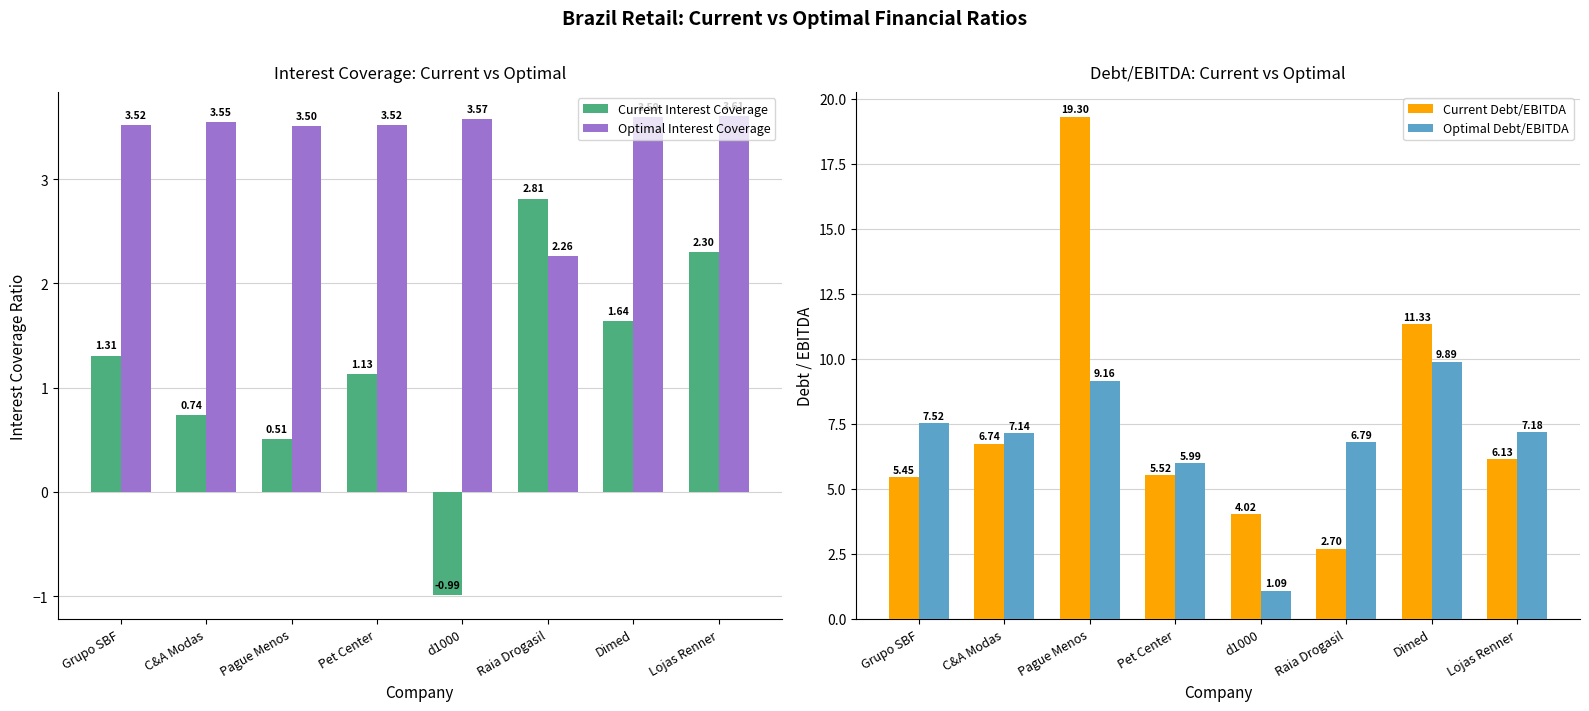

Where is Current Debt/EBITDA nearest to the value 10?

Dimed